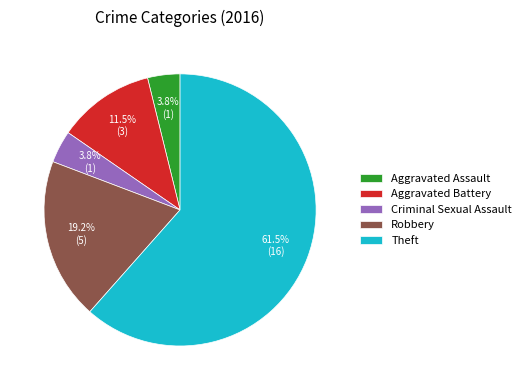

Which has a higher value, Criminal Sexual Assault or Aggravated Battery?

Aggravated Battery